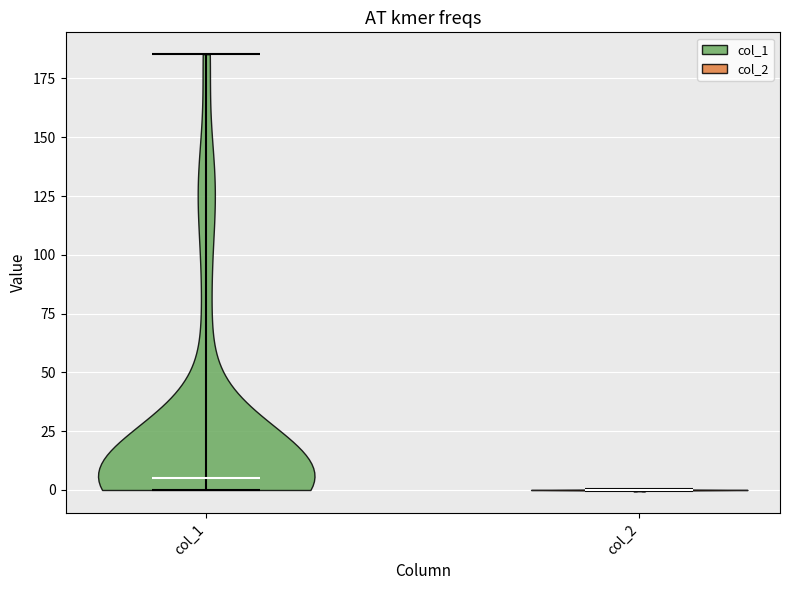

Reading left to right, read every violin against the y-axis: where its median line is, and the lowest and highest points it reaches. The values are not printed on the chart, so give them approximately, as read against the axis.

col_1: median line 5, lowest point 0, highest point 185
col_2: median line 0, lowest point 0, highest point 0